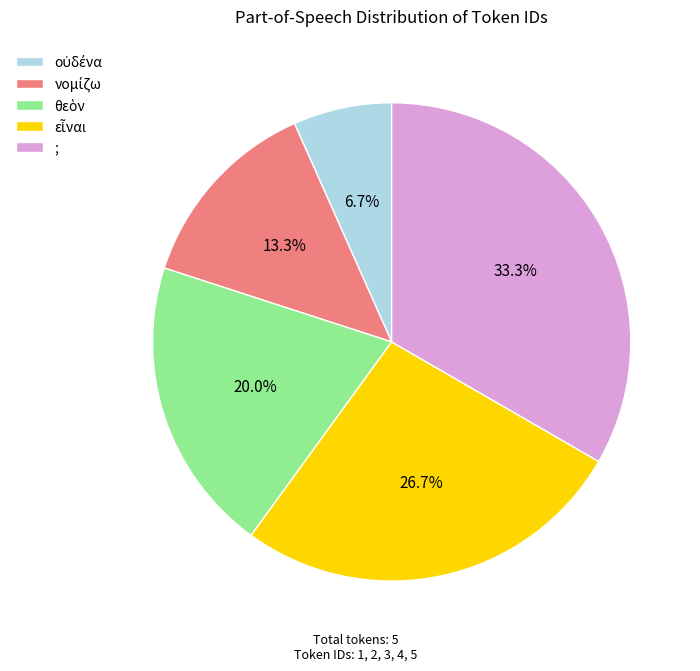

Is there any slice that represents more than half of the pie?

No